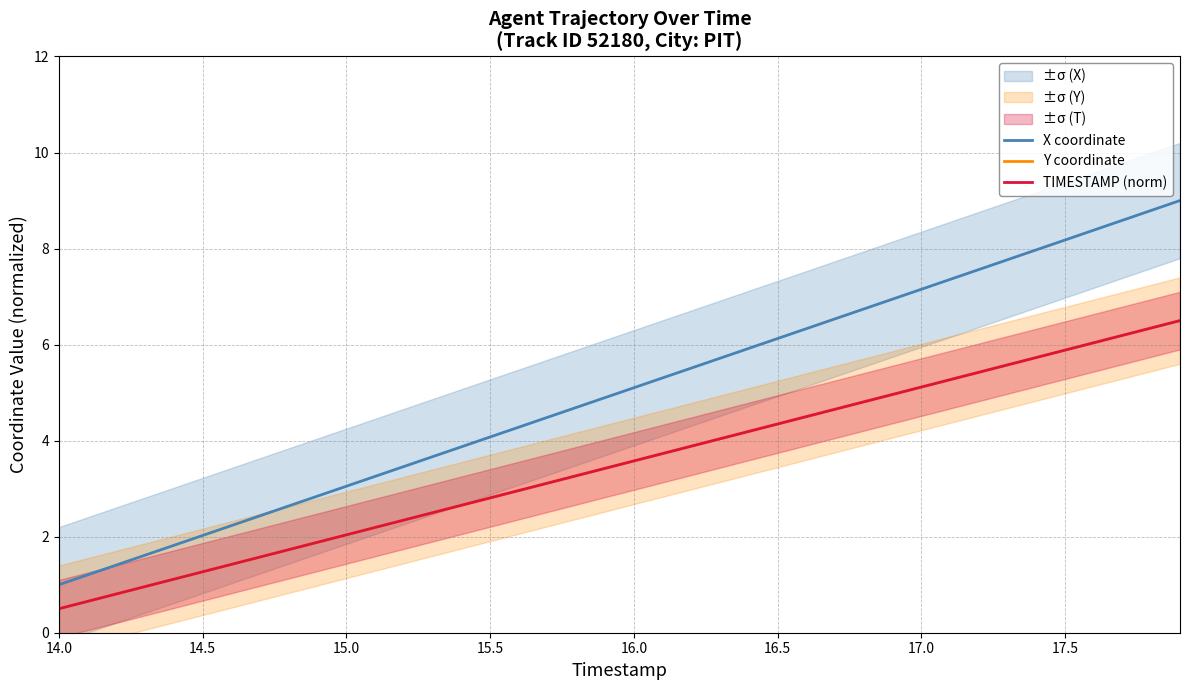

Count the number of data series in this chart.

3